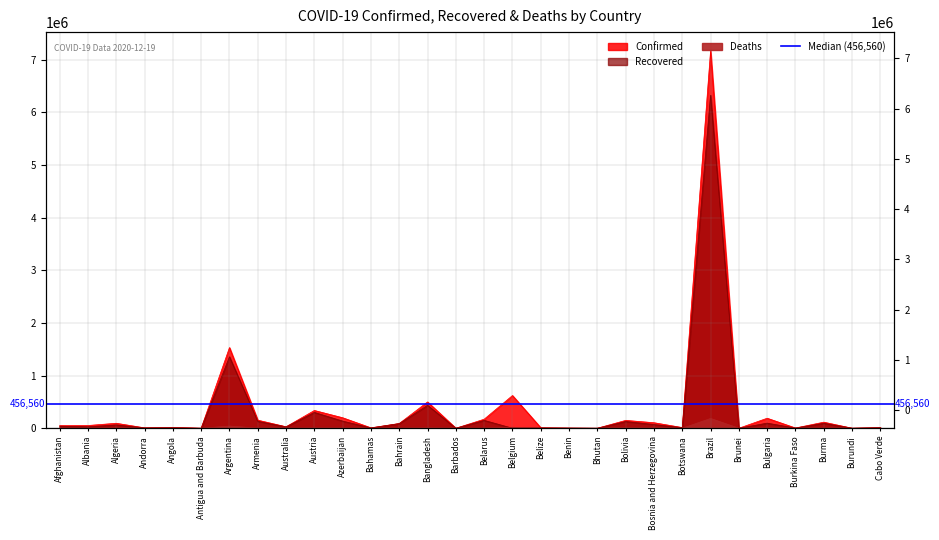

The value of Confirmed at Afghanistan is 11567. True or false?

False